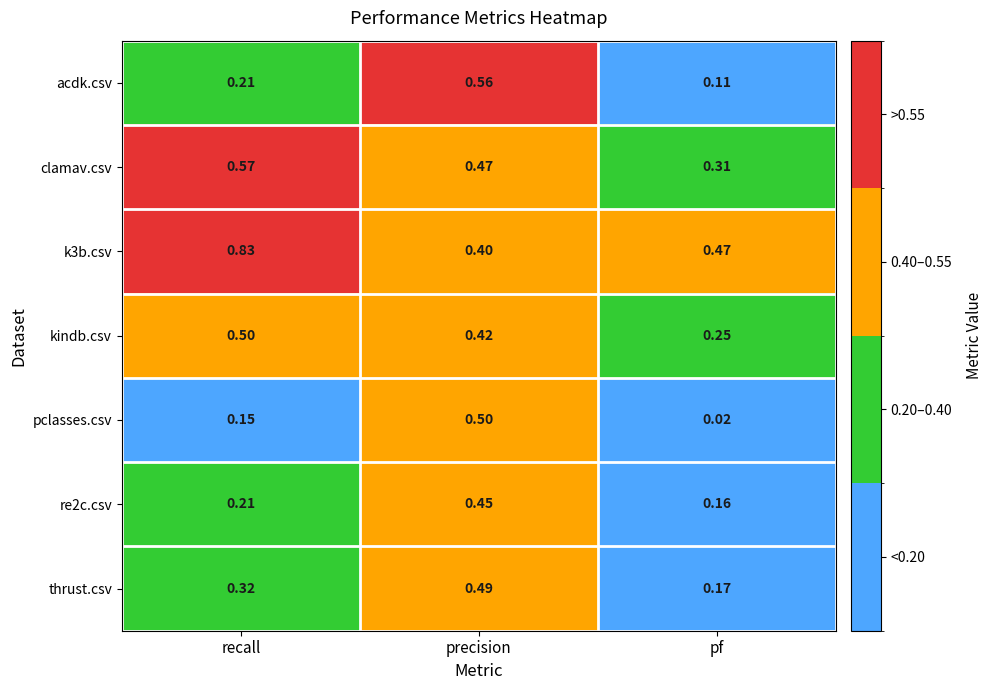

Which label corresponds to the largest value in the chart?

recall